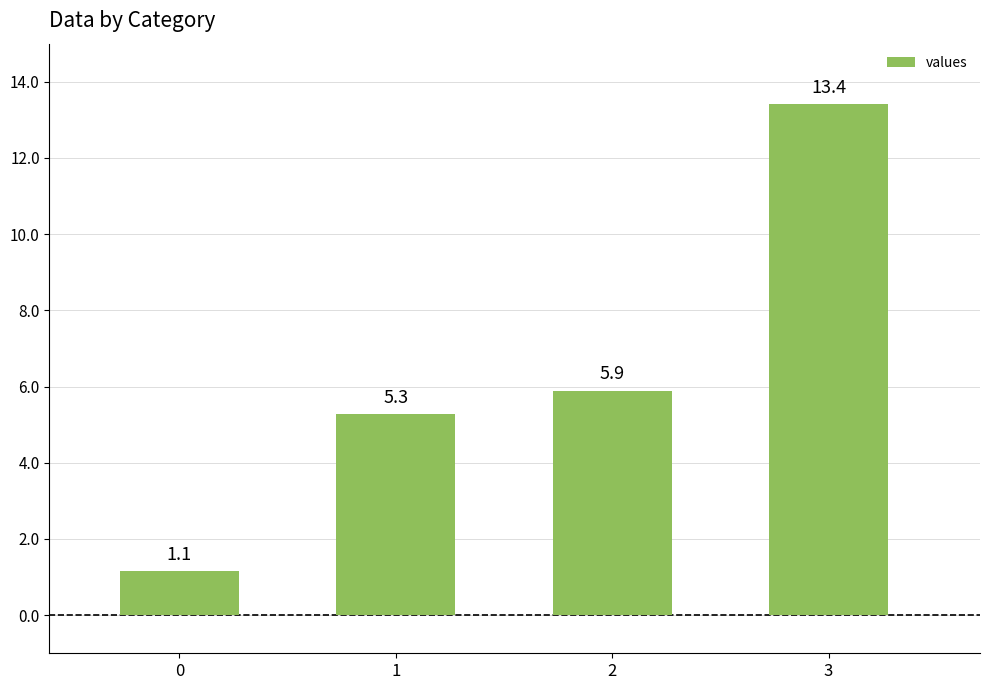

What is the change in value from 0 to 1?

+4.1